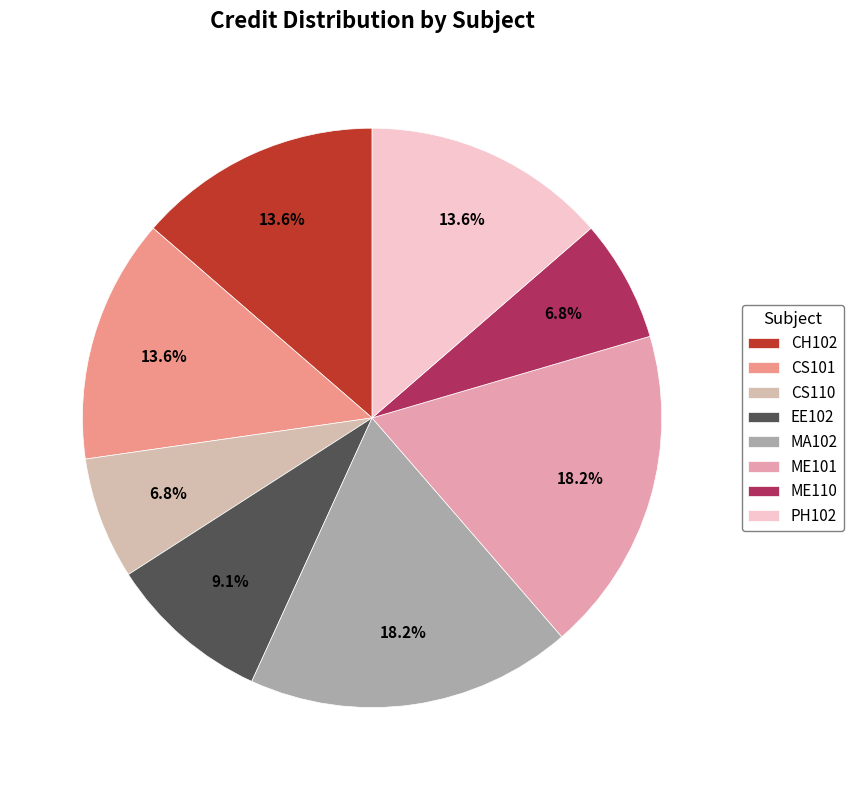

How many slices are in this pie chart?

8